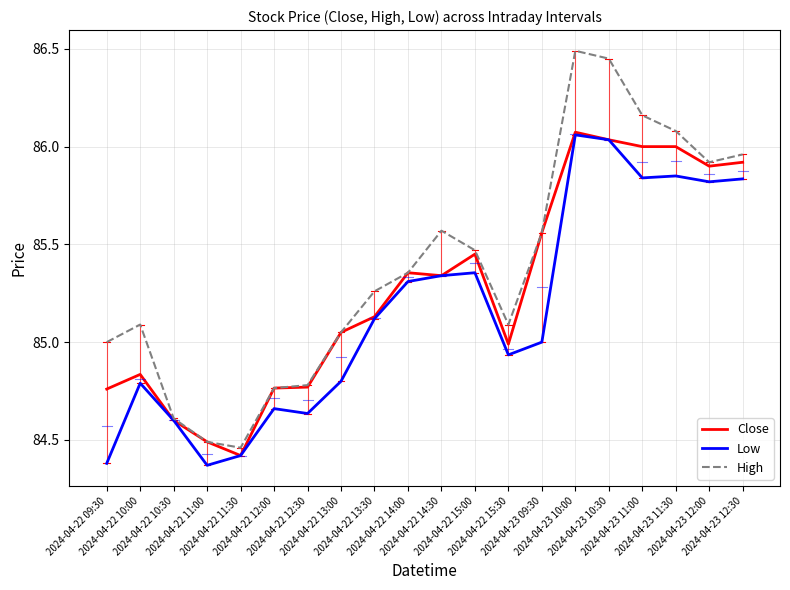

Is this an area chart (filled region under the line)?

No